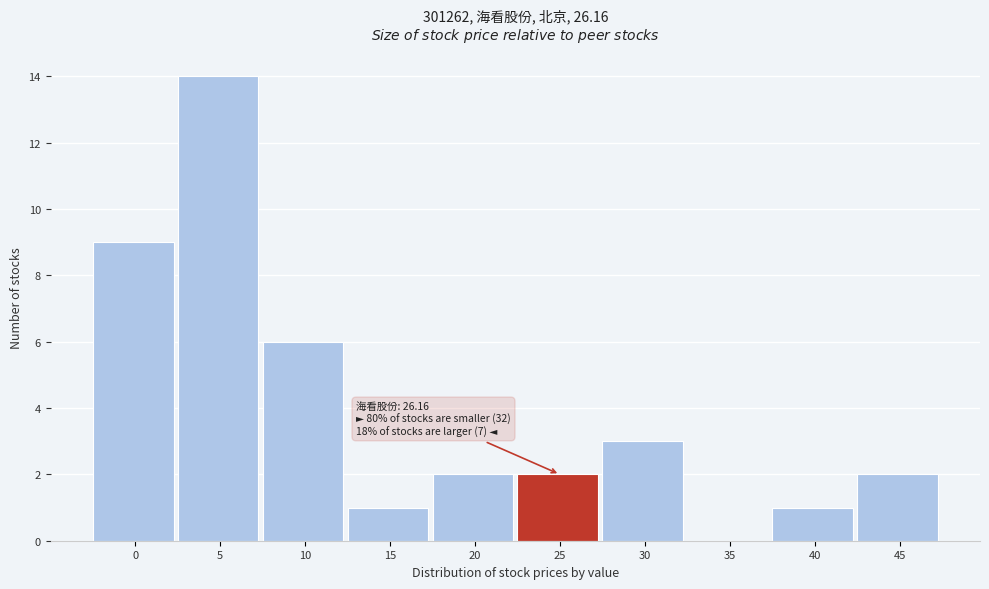

Reading right to left, what are all the values shown in this chart?

45=2	40=1	35=0	30=3	25=2	20=2	15=1	10=6	5=14	0=9